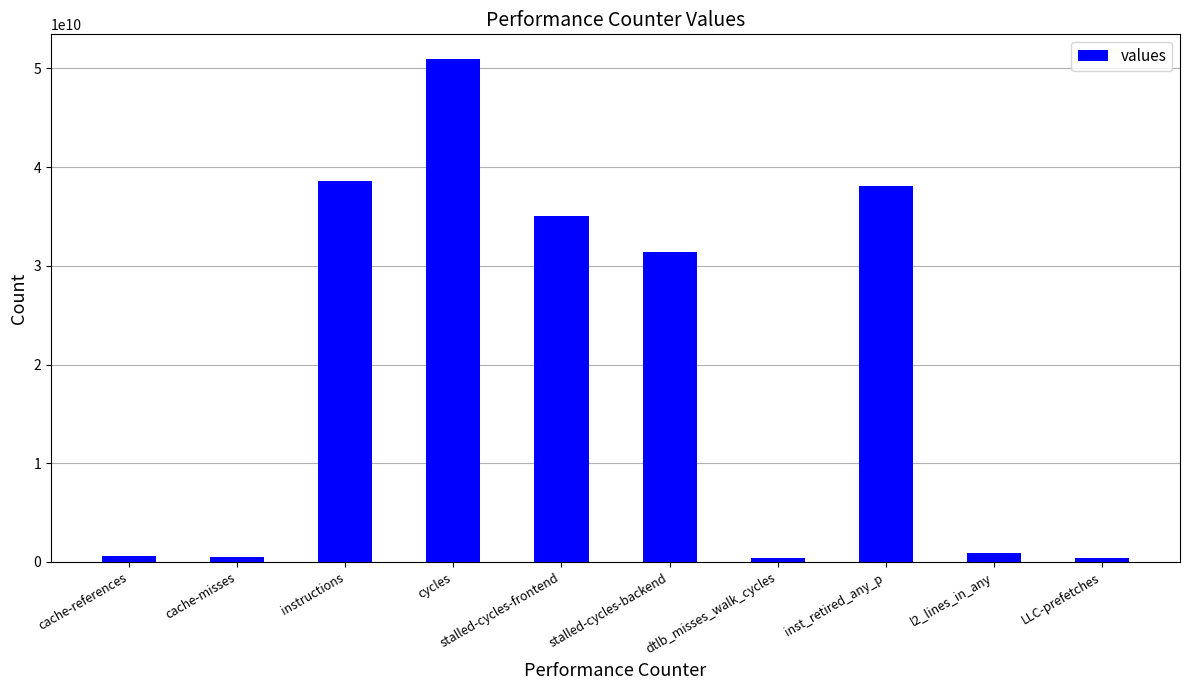

Where does the data first go above 31377605797?

instructions